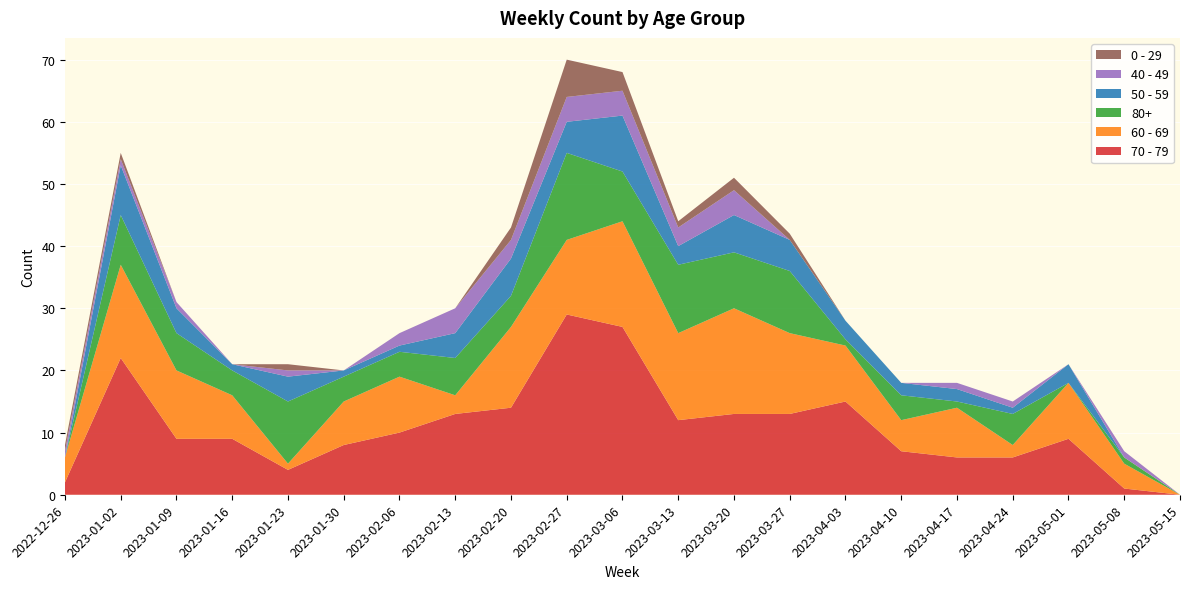

Reading left to right, what are all the values shown in this chart?

70 - 79: 2022-12-26=2	2023-01-02=22	2023-01-09=9	2023-01-16=9	2023-01-23=4	2023-01-30=8	2023-02-06=10	2023-02-13=13	2023-02-20=14	2023-02-27=29	2023-03-06=27	2023-03-13=12	2023-03-20=13	2023-03-27=13	2023-04-03=15	2023-04-10=7	2023-04-17=6	2023-04-24=6	2023-05-01=9	2023-05-08=1	2023-05-15=0
60 - 69: 2022-12-26=4	2023-01-02=15	2023-01-09=11	2023-01-16=7	2023-01-23=1	2023-01-30=7	2023-02-06=9	2023-02-13=3	2023-02-20=13	2023-02-27=12	2023-03-06=17	2023-03-13=14	2023-03-20=17	2023-03-27=13	2023-04-03=9	2023-04-10=5	2023-04-17=8	2023-04-24=2	2023-05-01=9	2023-05-08=4	2023-05-15=0
80+: 2022-12-26=0	2023-01-02=8	2023-01-09=6	2023-01-16=4	2023-01-23=10	2023-01-30=4	2023-02-06=4	2023-02-13=6	2023-02-20=5	2023-02-27=14	2023-03-06=8	2023-03-13=11	2023-03-20=9	2023-03-27=10	2023-04-03=1	2023-04-10=4	2023-04-17=1	2023-04-24=5	2023-05-01=0	2023-05-08=1	2023-05-15=0
50 - 59: 2022-12-26=0	2023-01-02=8	2023-01-09=4	2023-01-16=1	2023-01-23=4	2023-01-30=1	2023-02-06=1	2023-02-13=4	2023-02-20=6	2023-02-27=5	2023-03-06=9	2023-03-13=3	2023-03-20=6	2023-03-27=5	2023-04-03=3	2023-04-10=2	2023-04-17=2	2023-04-24=1	2023-05-01=3	2023-05-08=0	2023-05-15=0
40 - 49: 2022-12-26=1	2023-01-02=1	2023-01-09=1	2023-01-16=0	2023-01-23=1	2023-01-30=0	2023-02-06=2	2023-02-13=4	2023-02-20=3	2023-02-27=4	2023-03-06=4	2023-03-13=3	2023-03-20=4	2023-03-27=0	2023-04-03=0	2023-04-10=0	2023-04-17=1	2023-04-24=1	2023-05-01=0	2023-05-08=1	2023-05-15=0
0 - 29: 2022-12-26=1	2023-01-02=1	2023-01-09=0	2023-01-16=0	2023-01-23=1	2023-01-30=0	2023-02-06=0	2023-02-13=0	2023-02-20=2	2023-02-27=6	2023-03-06=3	2023-03-13=1	2023-03-20=2	2023-03-27=1	2023-04-03=0	2023-04-10=0	2023-04-17=0	2023-04-24=0	2023-05-01=0	2023-05-08=0	2023-05-15=0